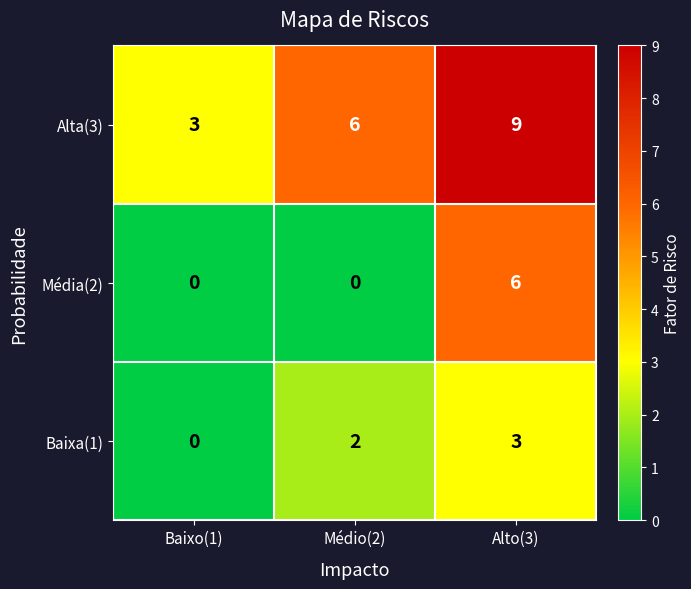

Is it true that Alta(3) equals 2 at Médio(2)?

False